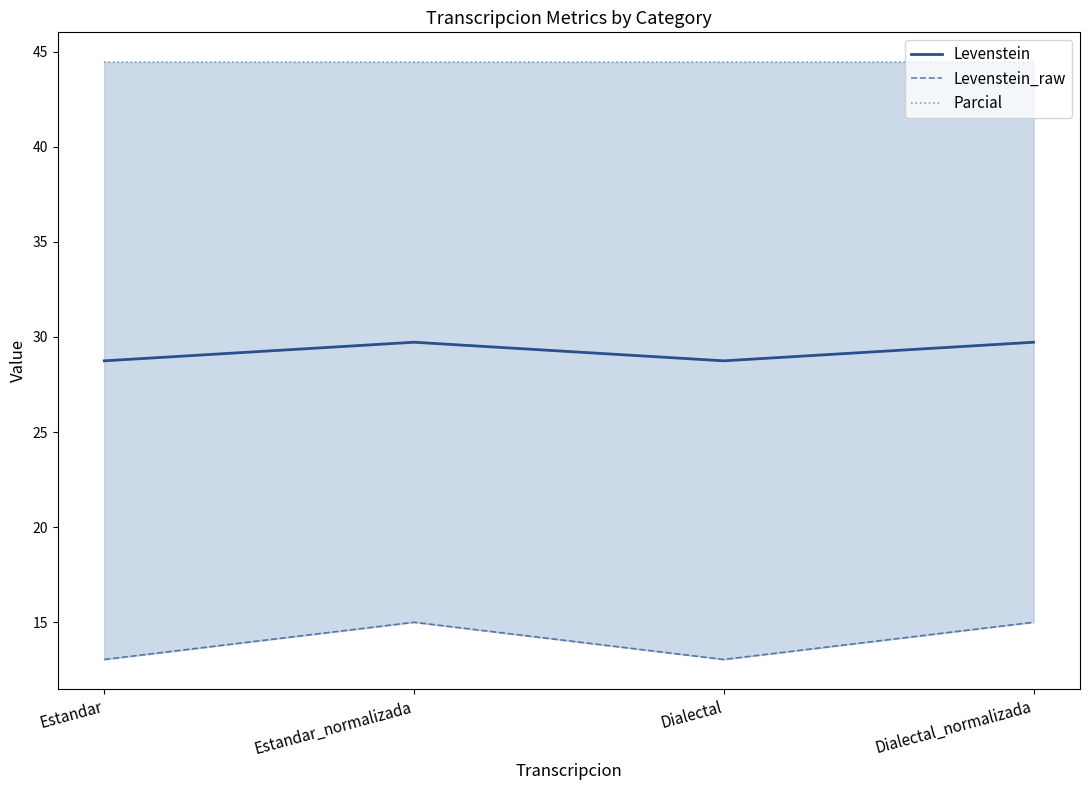

True or false: Parcial and Levenstein_raw cross at least once.

False